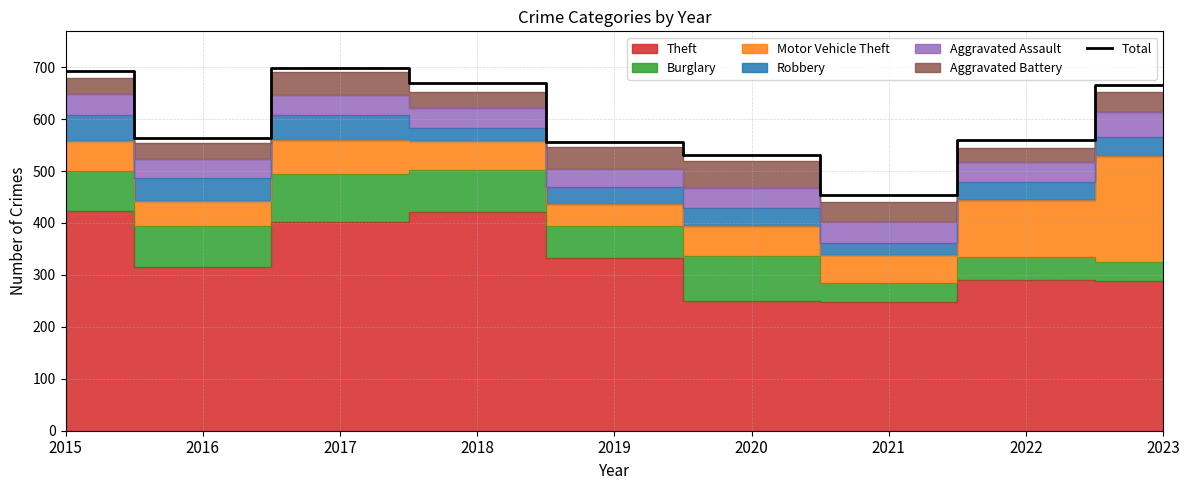

What is the change in value from 2019 to 2023?

+110